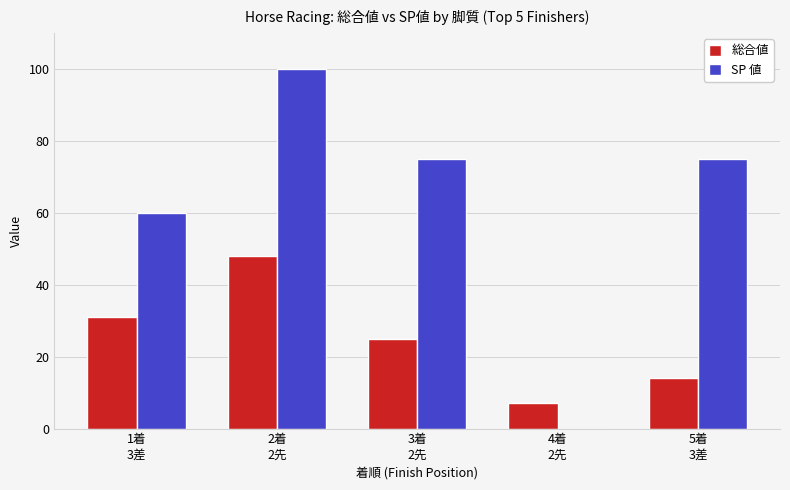

Which series has the largest range (max minus min)?

SP 値